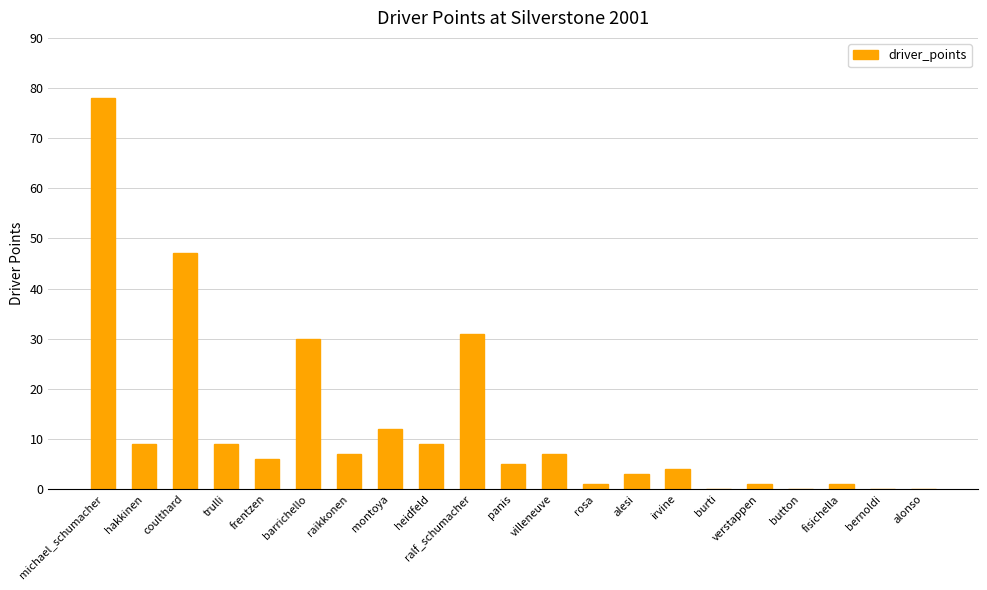

What is the maximum value shown in the chart?

78